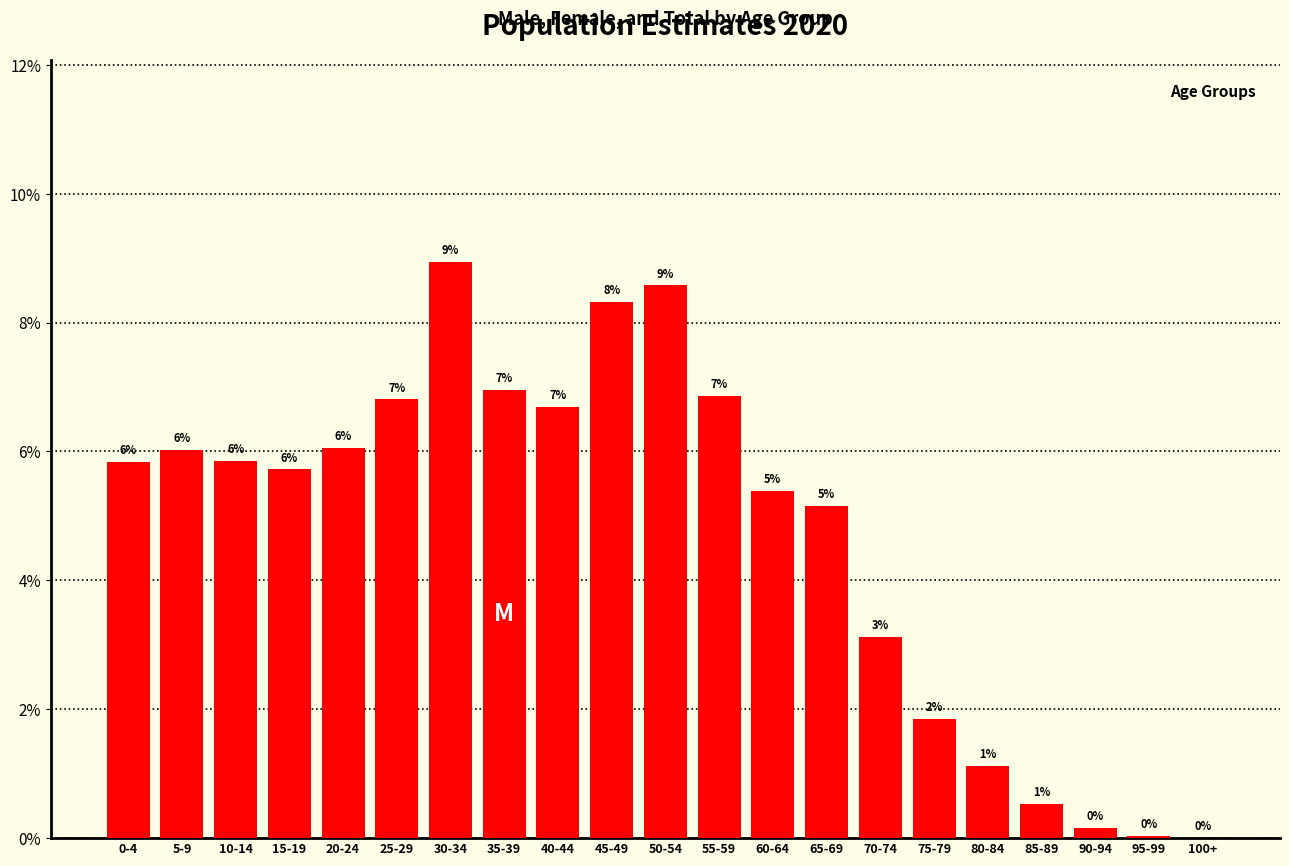

What is the label of the 19th bar from the left?

90-94